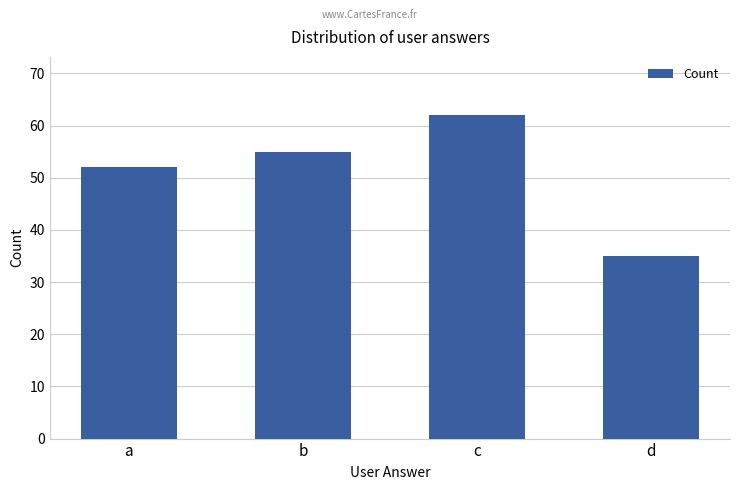

How many distinct data groups are displayed?

1